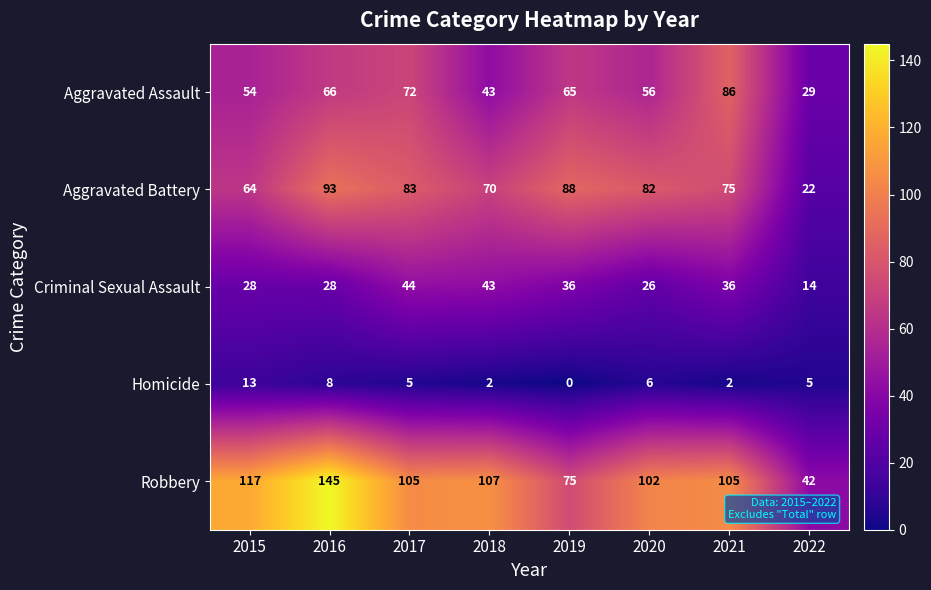

True or false: Aggravated Battery has a value of 37 at 2017.

False